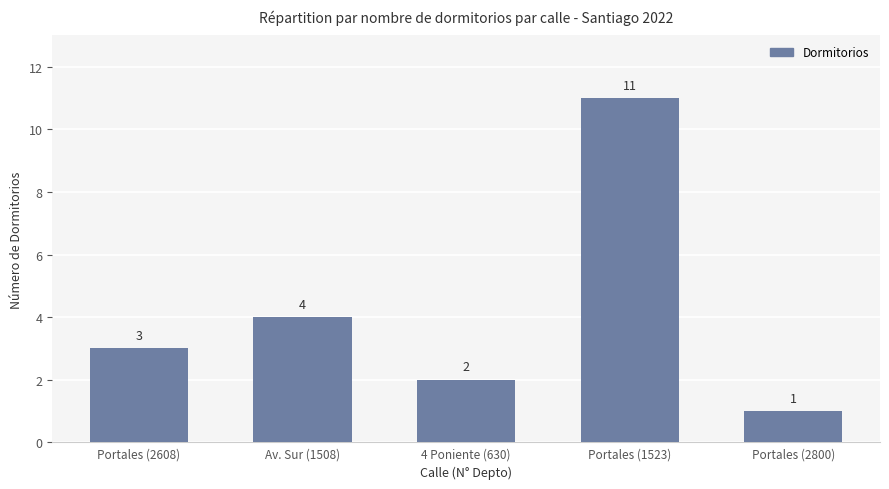

Reading left to right, what are all the values shown in this chart?

Portales (2608)=3	Av. Sur (1508)=4	4 Poniente (630)=2	Portales (1523)=11	Portales (2800)=1